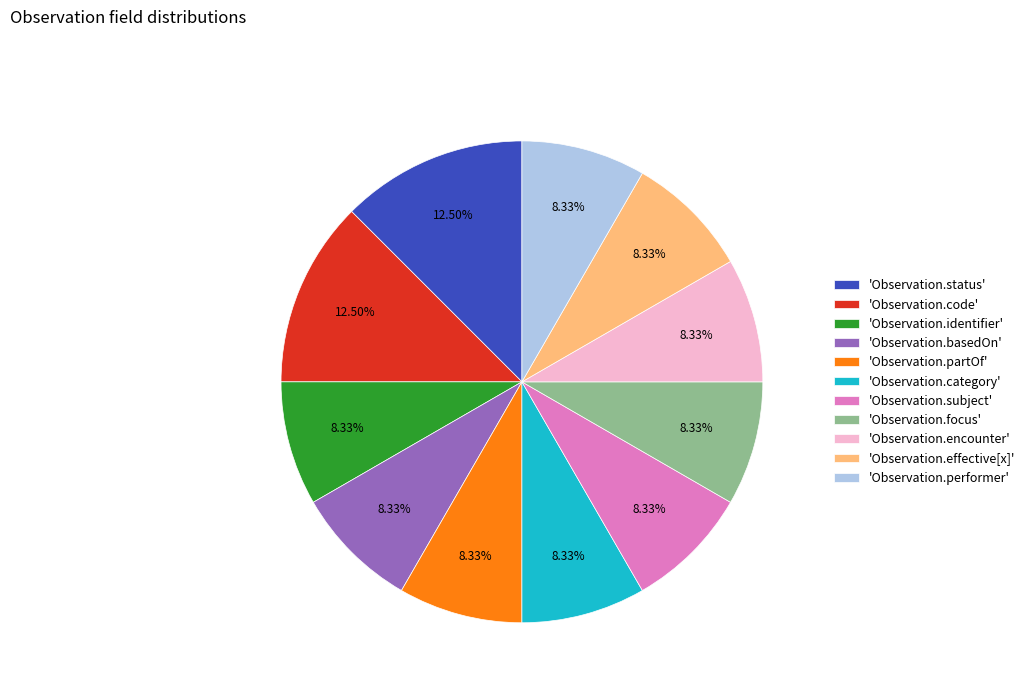

Is 'Observation.status' the majority of the pie?

No